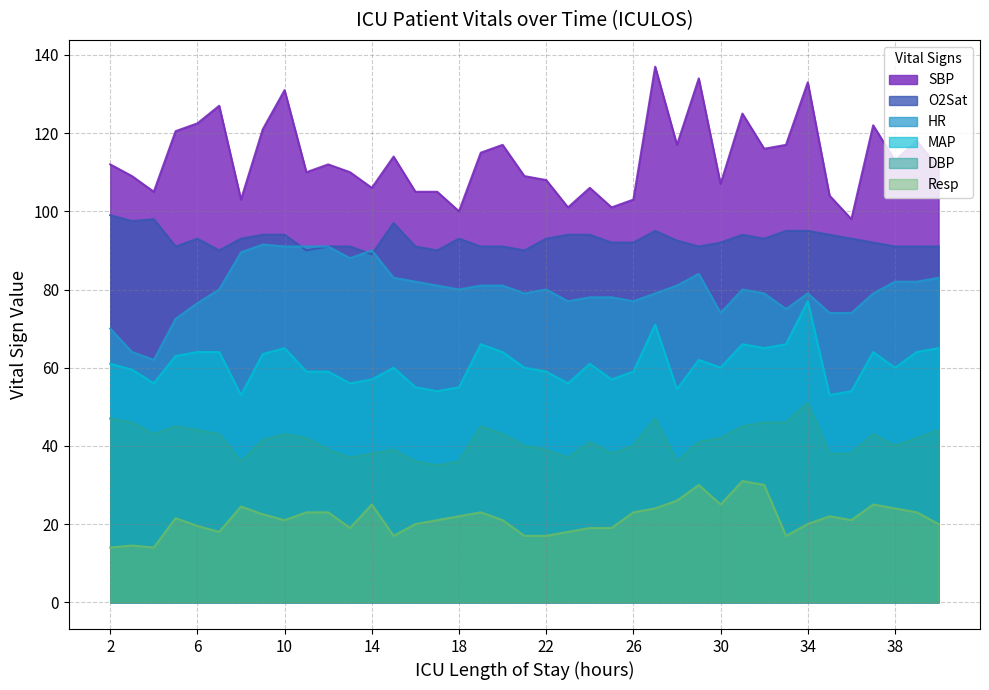

Reading left to right, what are all the values shown in this chart?

HR: 70.0	64.0	62.0	72.5	76.5	80.0	89.5	91.5	91.0	91.0	91.0	88.0	90.0	83.0	82.0	81.0	80.0	81.0	81.0	79.0	80.0	77.0	78.0	78.0	77.0	79.0	81.0	84.0	74.0	80.0	79.0	75.0	79.0	74.0	74.0	79.0	82.0	82.0	83.0
SBP: 112.0	109.0	105.0	120.5	122.5	127.0	103.0	121.0	131.0	110.0	112.0	110.0	106.0	114.0	105.0	105.0	100.0	115.0	117.0	109.0	108.0	101.0	106.0	101.0	103.0	137.0	117.0	134.0	107.0	125.0	116.0	117.0	133.0	104.0	98.0	122.0	113.0	118.0	111.0
MAP: 61.0	59.5	56.0	63.0	64.0	64.0	53.0	63.5	65.0	59.0	59.0	56.0	57.0	60.0	55.0	54.0	55.0	66.0	64.0	60.0	59.0	56.0	61.0	57.0	59.0	71.0	54.5	62.0	60.0	66.0	65.0	66.0	77.0	53.0	54.0	64.0	60.0	64.0	65.0
DBP: 47.0	46.0	43.0	45.0	44.0	43.0	36.0	41.5	43.0	42.0	39.0	37.0	38.0	39.0	36.0	35.0	36.0	45.0	43.0	40.0	39.0	37.0	41.0	38.0	40.0	47.0	36.0	41.0	42.0	45.0	46.0	46.0	51.0	38.0	38.0	43.0	40.0	42.0	44.0
Resp: 14.0	14.5	14.0	21.5	19.5	18.0	24.5	22.5	21.0	23.0	23.0	19.0	25.0	17.0	20.0	21.0	22.0	23.0	21.0	17.0	17.0	18.0	19.0	19.0	23.0	24.0	26.0	30.0	25.0	31.0	30.0	17.0	20.0	22.0	21.0	25.0	24.0	23.0	20.0
O2Sat: 99.0	97.5	98.0	91.0	93.0	90.0	93.0	94.0	94.0	90.0	91.0	91.0	89.0	97.0	91.0	90.0	93.0	91.0	91.0	90.0	93.0	94.0	94.0	92.0	92.0	95.0	92.5	91.0	92.0	94.0	93.0	95.0	95.0	94.0	93.0	92.0	91.0	91.0	91.0